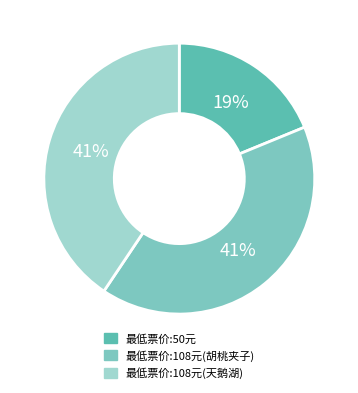

To the nearest percent, what is the average slice percentage?

33%